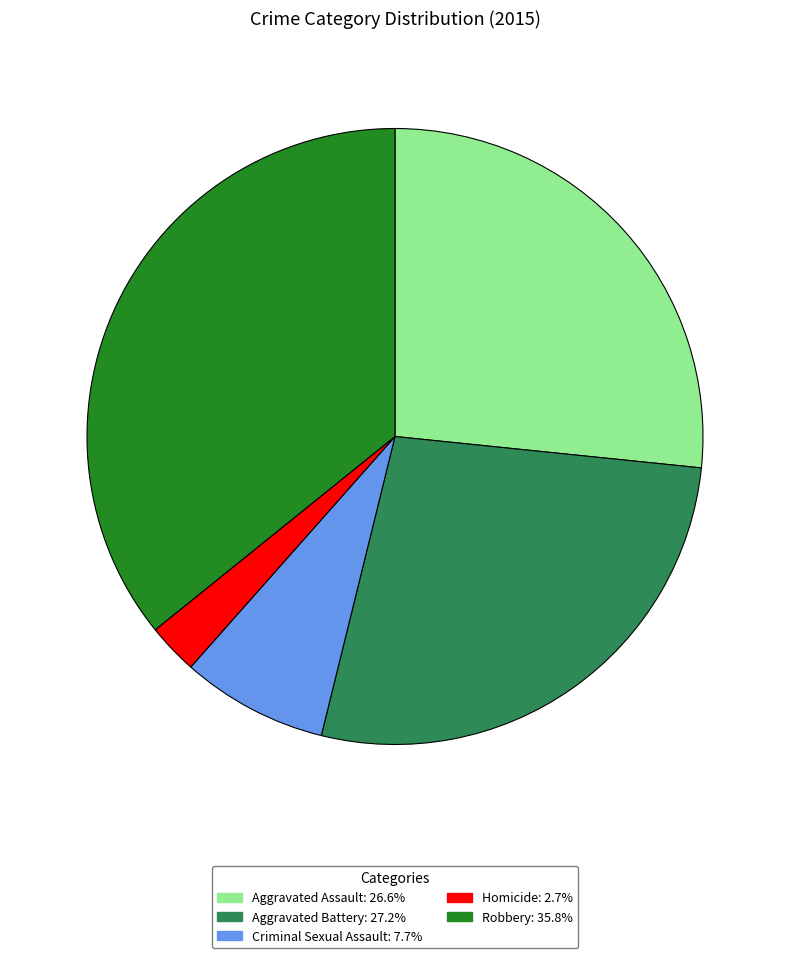

Is there a majority slice in this chart?

No